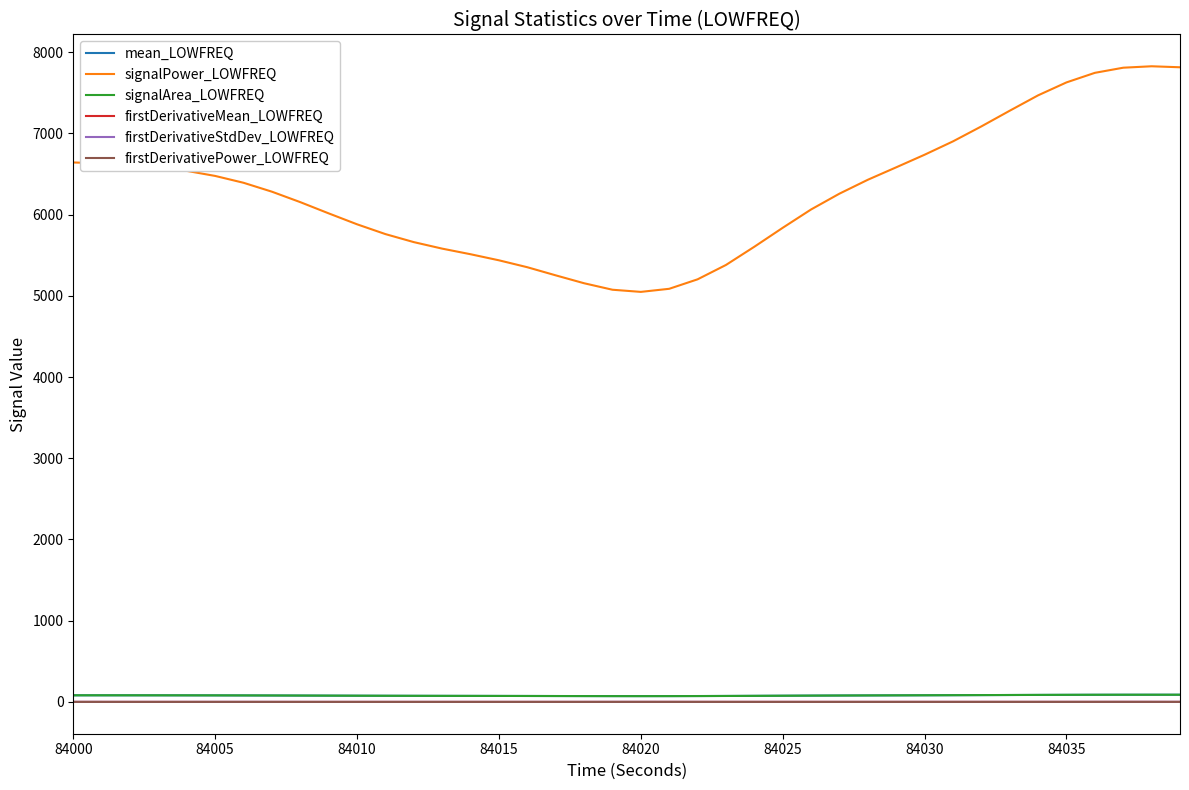

True or false: signalPower_LOWFREQ and firstDerivativePower_LOWFREQ cross at least once.

False